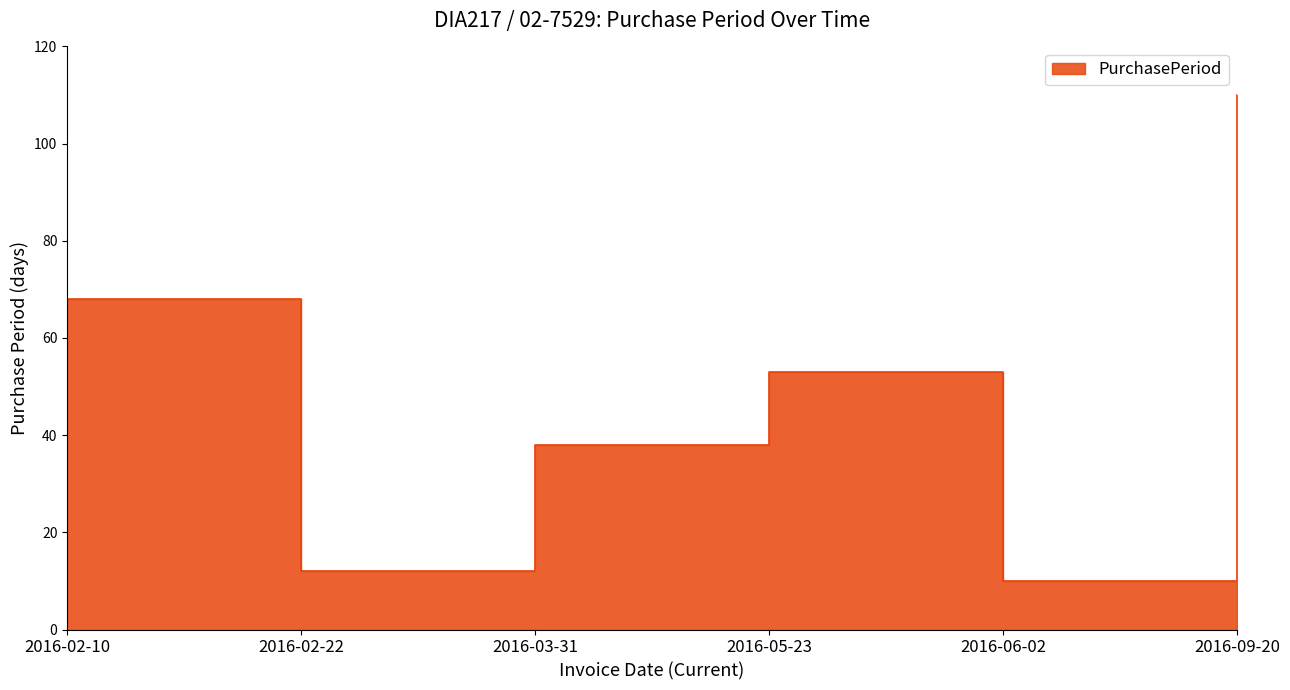

What is the change in value from 2016-03-31 to 2016-05-23?

+15